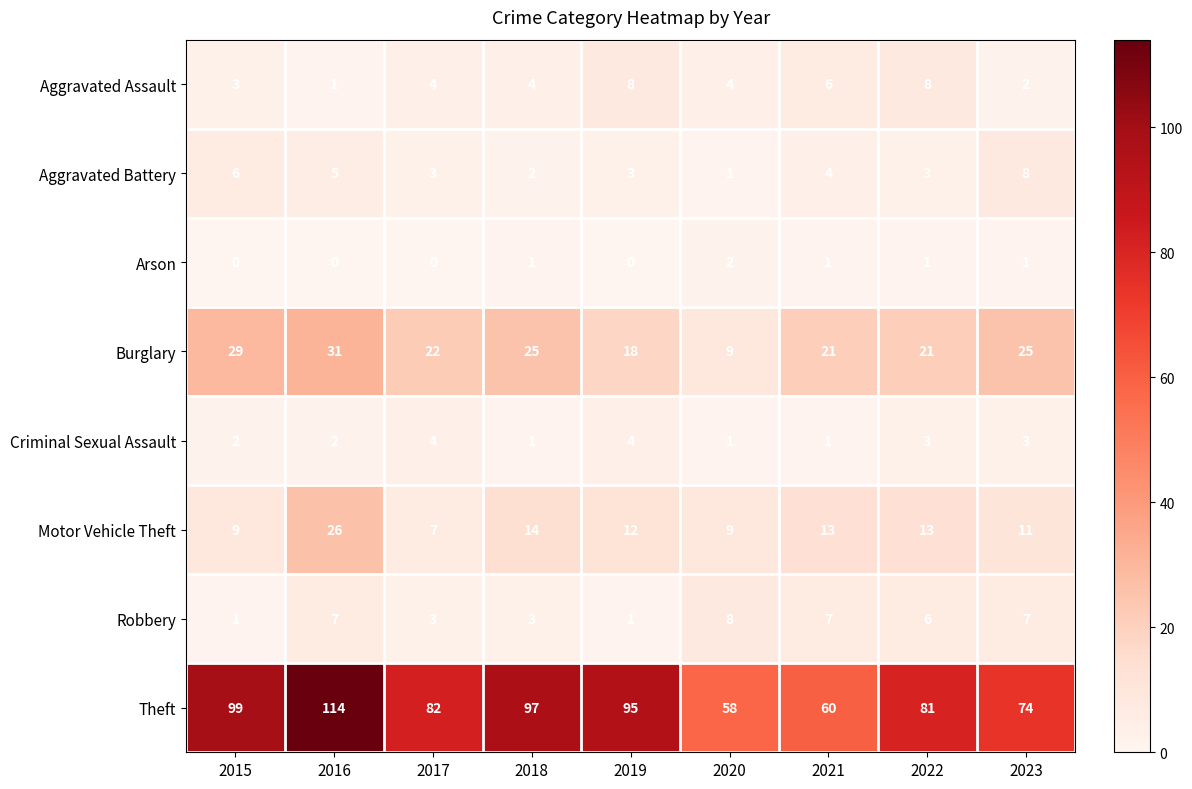

Count the Arson values in the range 0 to 1.

8